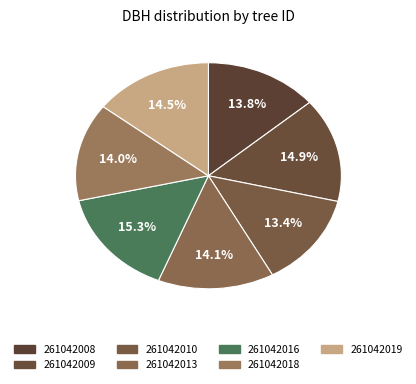

Count the number of slices in the pie.

7